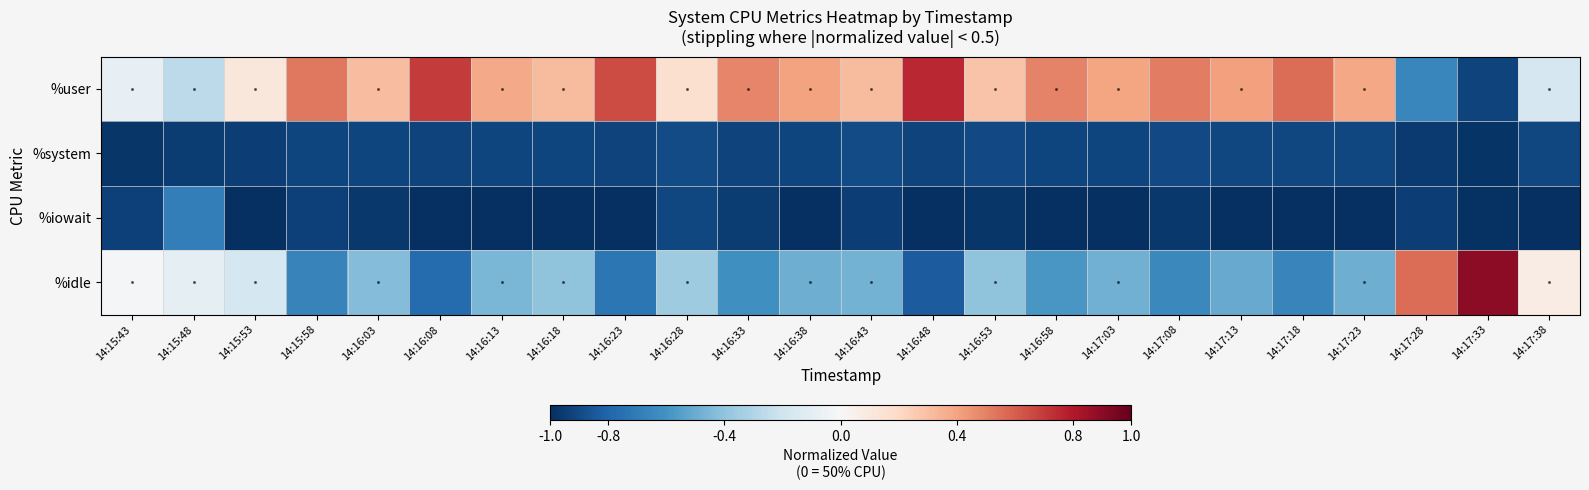

Reading left to right, list all the values displayed in this chart.

%user: 14:15:43=-0.1	14:15:48=-0.3	14:15:53=0.1	14:15:58=0.5	14:16:03=0.3	14:16:08=0.7	14:16:13=0.4	14:16:18=0.3	14:16:23=0.7	14:16:28=0.2	14:16:33=0.5	14:16:38=0.4	14:16:43=0.3	14:16:48=0.8	14:16:53=0.3	14:16:58=0.5	14:17:03=0.4	14:17:08=0.5	14:17:13=0.4	14:17:18=0.6	14:17:23=0.4	14:17:28=-0.7	14:17:33=-0.9	14:17:38=-0.2
%system: 14:15:43=-1.0	14:15:48=-1.0	14:15:53=-0.9	14:15:58=-0.9	14:16:03=-0.9	14:16:08=-0.9	14:16:13=-0.9	14:16:18=-0.9	14:16:23=-0.9	14:16:28=-0.9	14:16:33=-0.9	14:16:38=-0.9	14:16:43=-0.9	14:16:48=-0.9	14:16:53=-0.9	14:16:58=-0.9	14:17:03=-0.9	14:17:08=-0.9	14:17:13=-0.9	14:17:18=-0.9	14:17:23=-0.9	14:17:28=-1.0	14:17:33=-1.0	14:17:38=-0.9
%iowait: 14:15:43=-0.9	14:15:48=-0.7	14:15:53=-1.0	14:15:58=-0.9	14:16:03=-1.0	14:16:08=-1.0	14:16:13=-1.0	14:16:18=-1.0	14:16:23=-1.0	14:16:28=-0.9	14:16:33=-0.9	14:16:38=-1.0	14:16:43=-0.9	14:16:48=-1.0	14:16:53=-1.0	14:16:58=-1.0	14:17:03=-1.0	14:17:08=-1.0	14:17:13=-1.0	14:17:18=-1.0	14:17:23=-1.0	14:17:28=-0.9	14:17:33=-1.0	14:17:38=-1.0
%idle: 14:15:43=-0.0	14:15:48=-0.1	14:15:53=-0.2	14:15:58=-0.7	14:16:03=-0.4	14:16:08=-0.8	14:16:13=-0.5	14:16:18=-0.4	14:16:23=-0.7	14:16:28=-0.4	14:16:33=-0.6	14:16:38=-0.5	14:16:43=-0.5	14:16:48=-0.8	14:16:53=-0.4	14:16:58=-0.6	14:17:03=-0.5	14:17:08=-0.6	14:17:13=-0.5	14:17:18=-0.7	14:17:23=-0.5	14:17:28=0.6	14:17:33=0.9	14:17:38=0.1